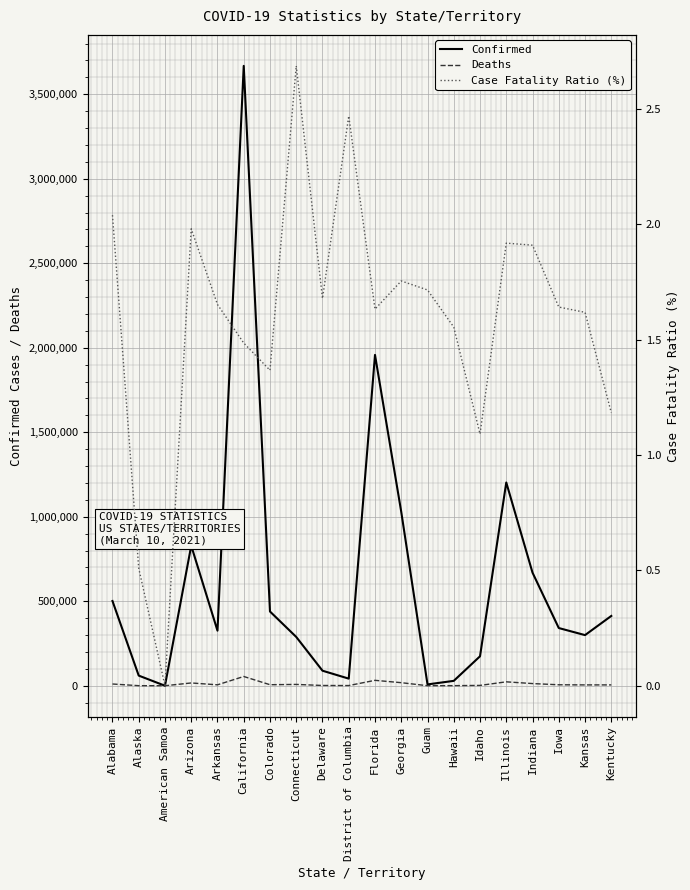

What is the greatest value displayed?

3667865.0